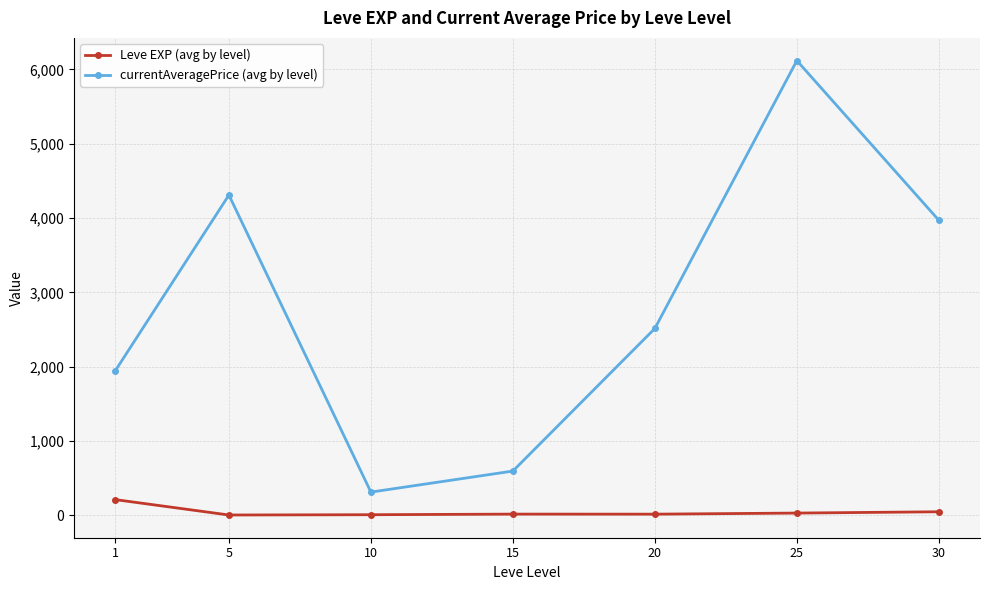

At which category does currentAveragePrice (avg by level) reach its first local peak?

5